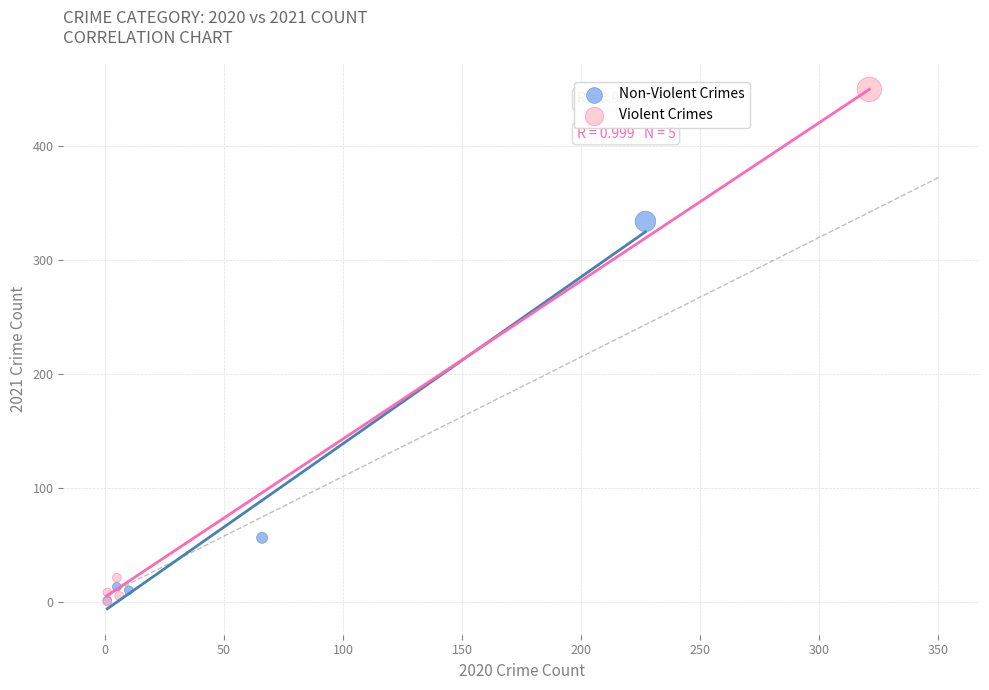

Which series has the largest Y range (max minus min)?

Violent Crimes